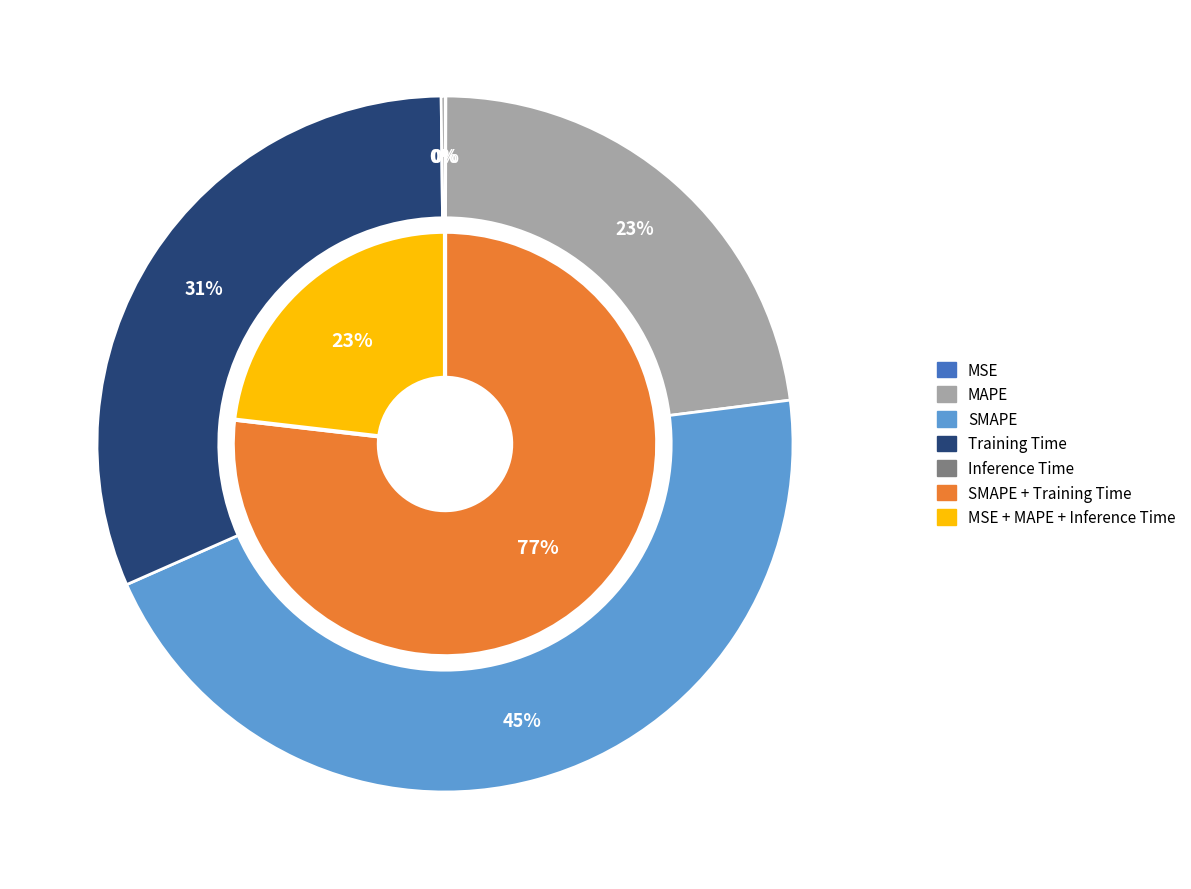

Does Training Time represent more than half of the total?

No